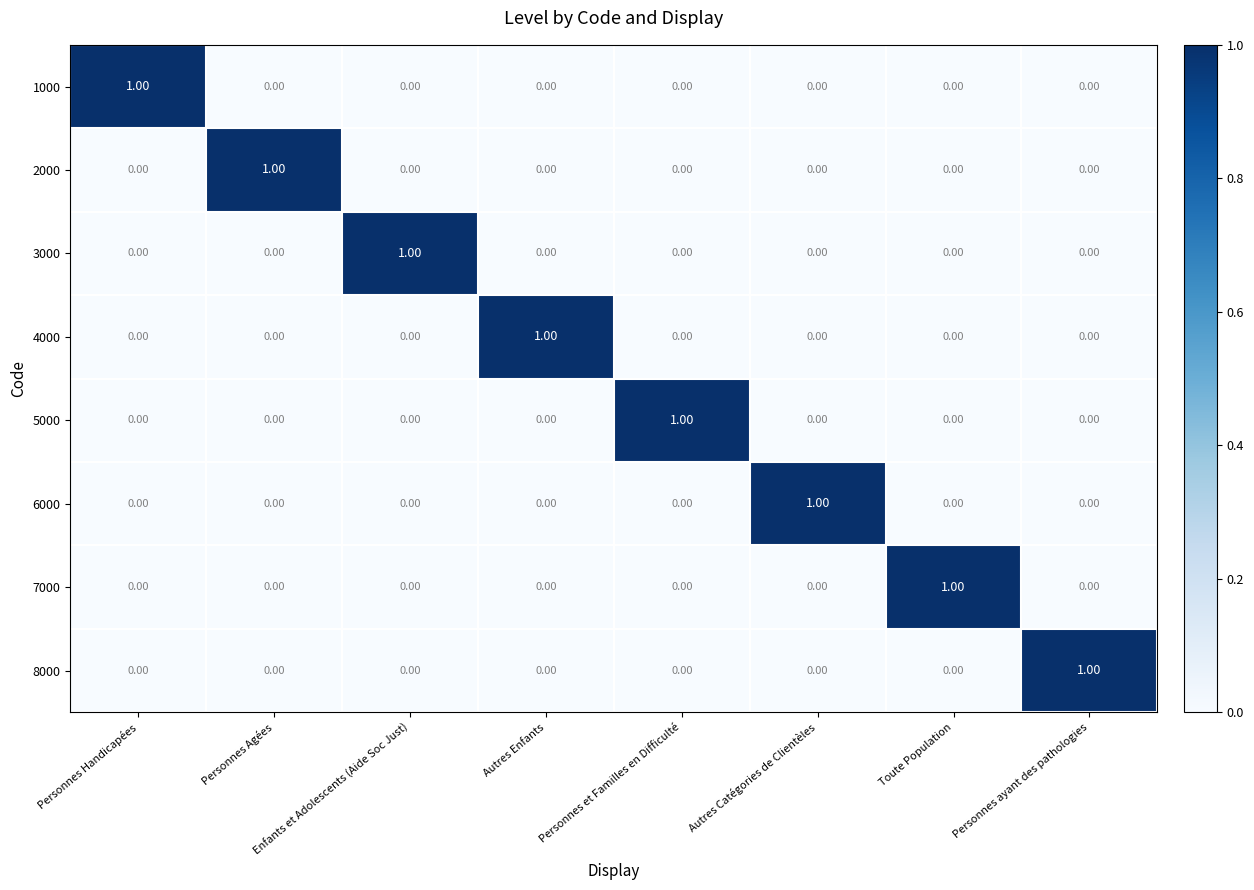

At how many categories does at least one series exceed 0?

8